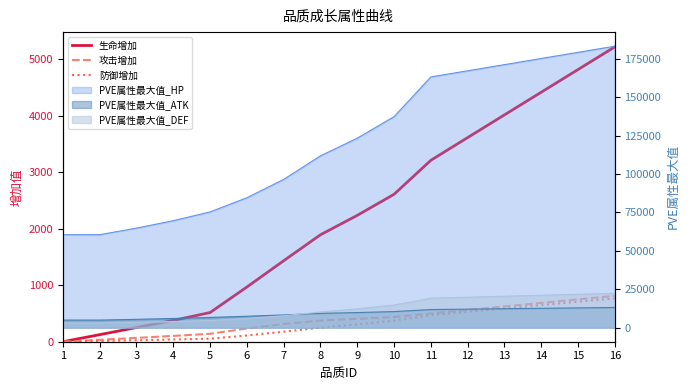

True or false: 生命增加 has more than 2 points higher than both neighbors.

False